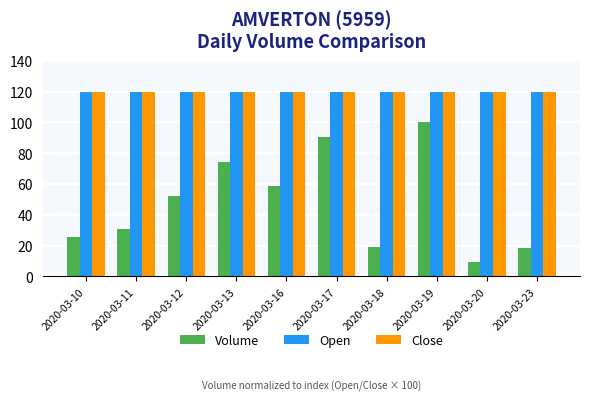

What is the spread (max minus min) of values at 2020-03-10?

94.6